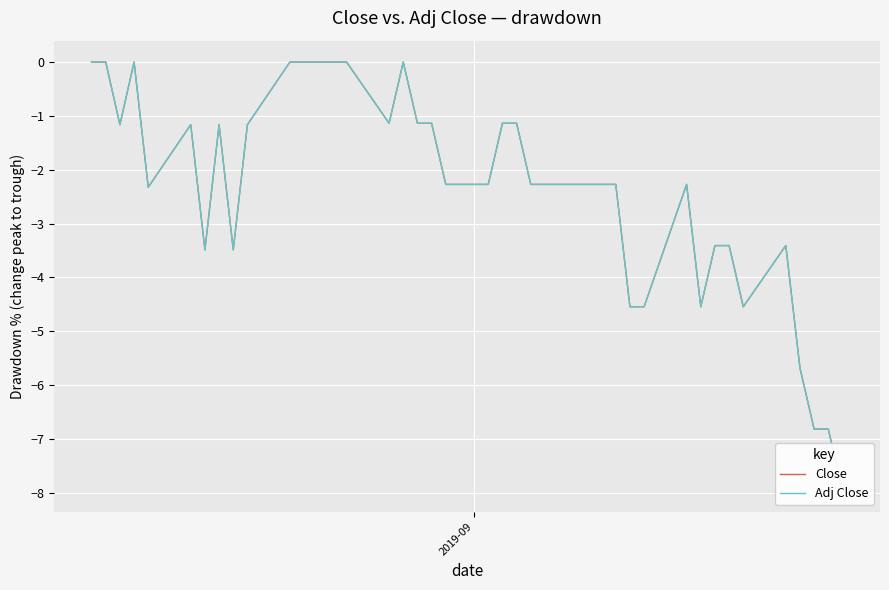

In Adj Close, how many points are higher than both neighbors (excluding endpoints)?

6